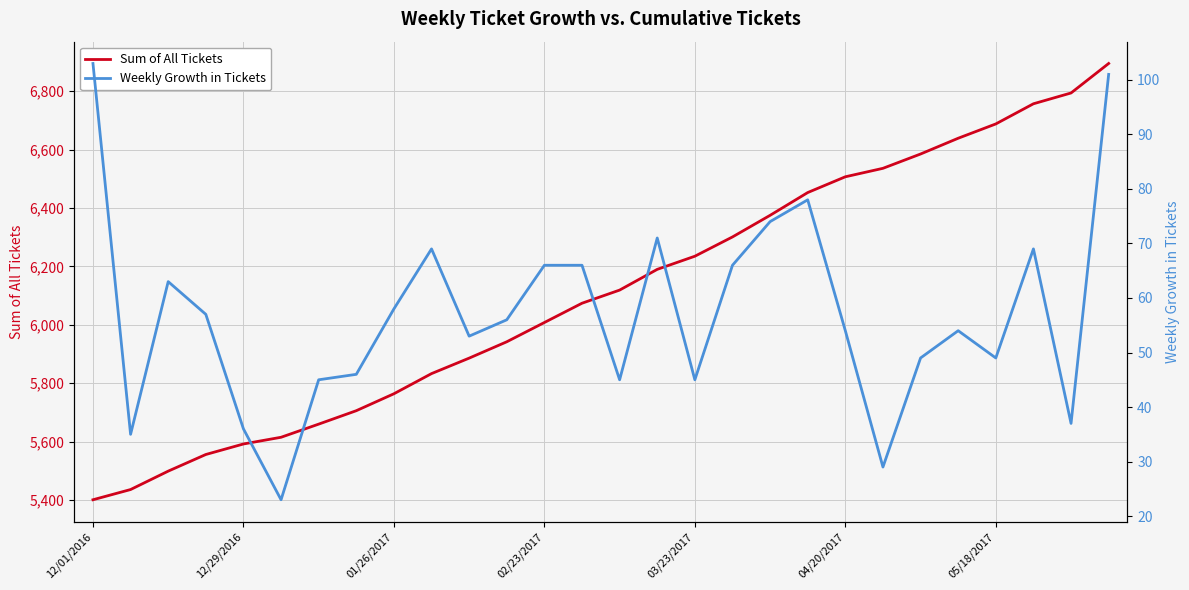

At how many categories does at least one series exceed 96?

28